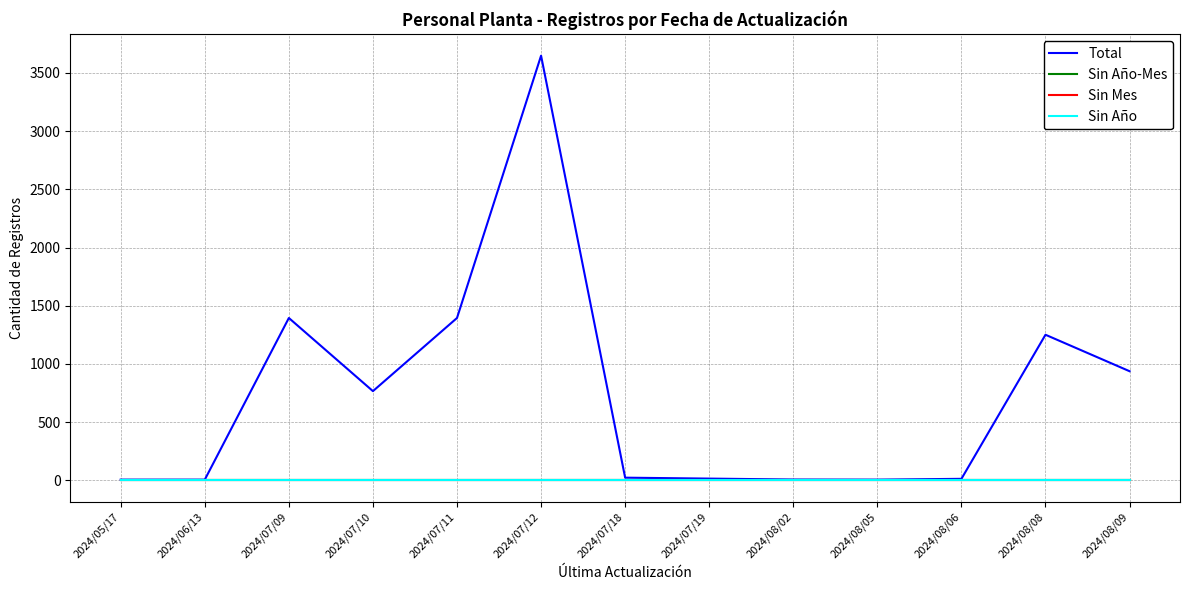

How many series are shown in this chart?

4